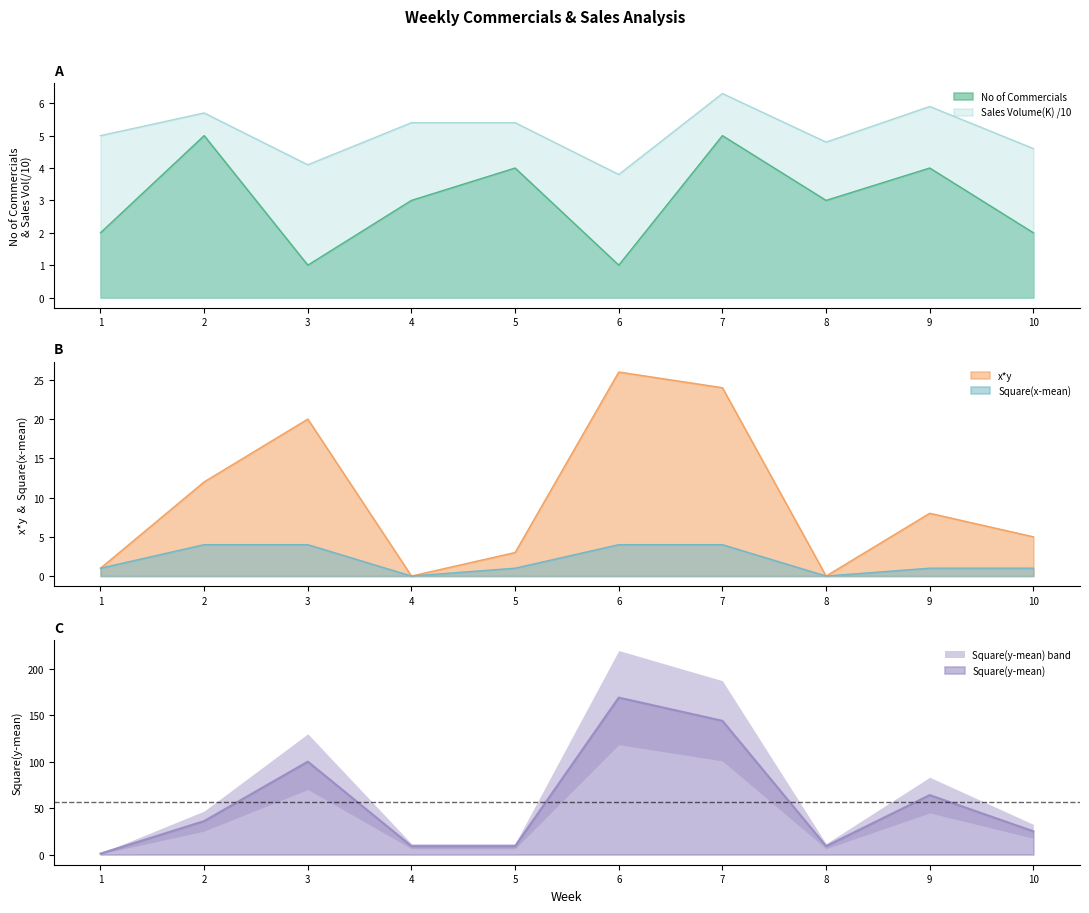

True or false: Square(x-mean) and x*y intersect in this chart.

False